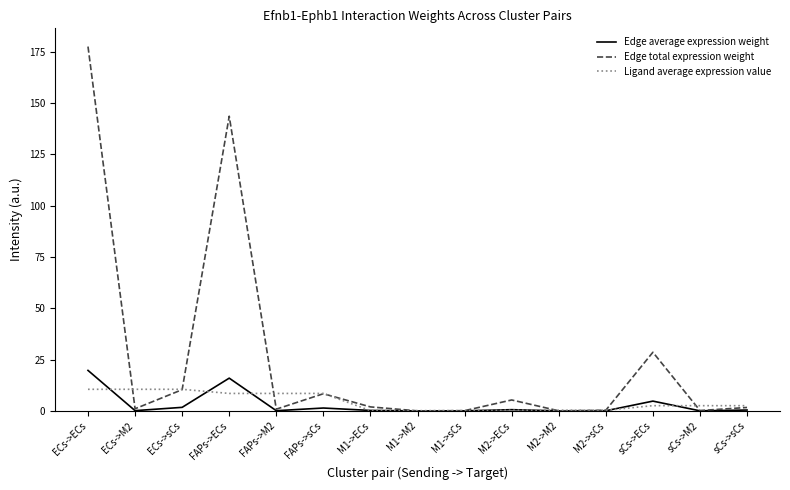

At which category is the sum across all series the highest?

ECs->ECs